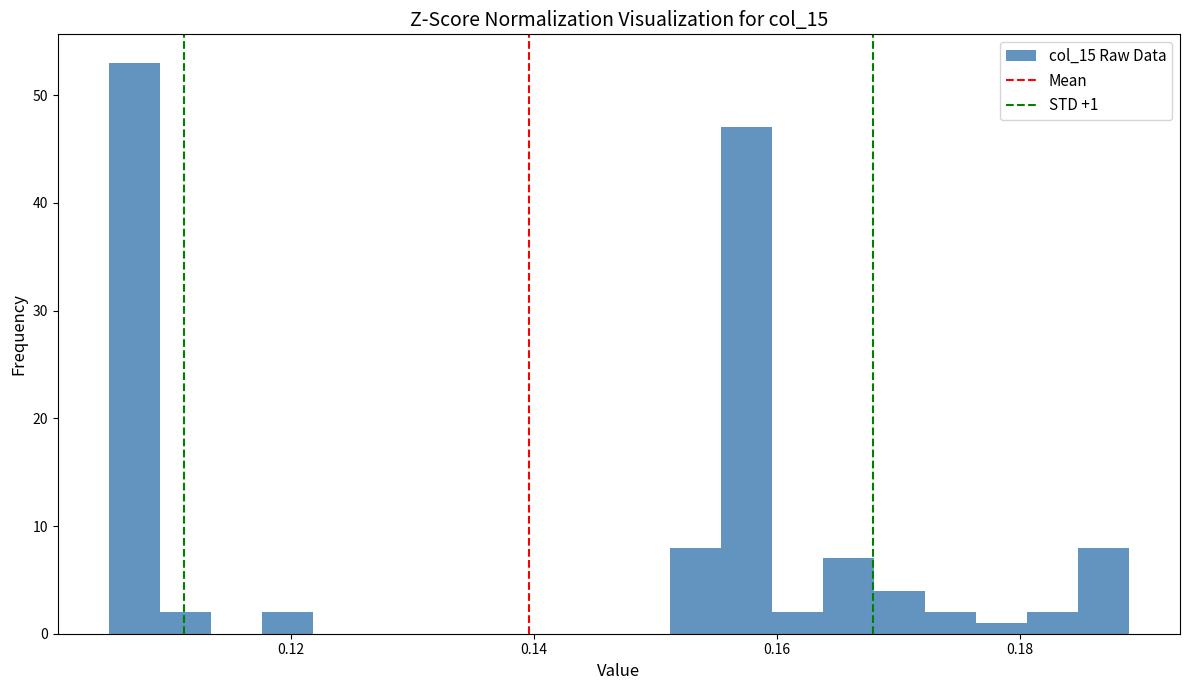

Read against the x-axis, roughly where is the centre of the tallest bar?

0.108